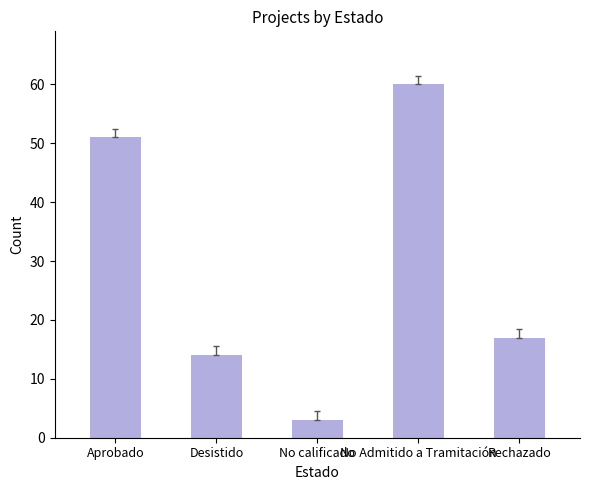

What is the minimum value shown in the chart?

3